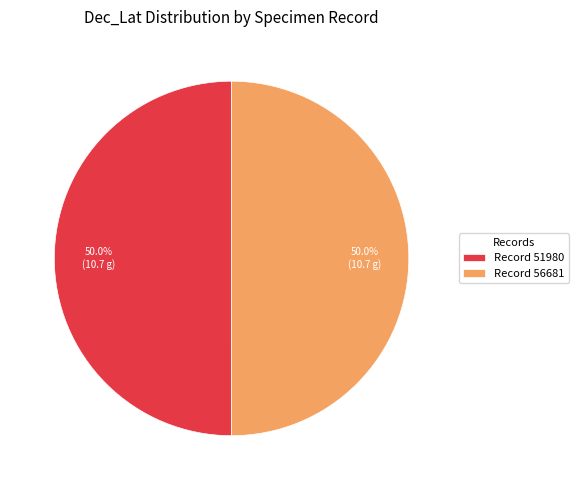

How much of the chart is everything except Record 51980?

50.0%